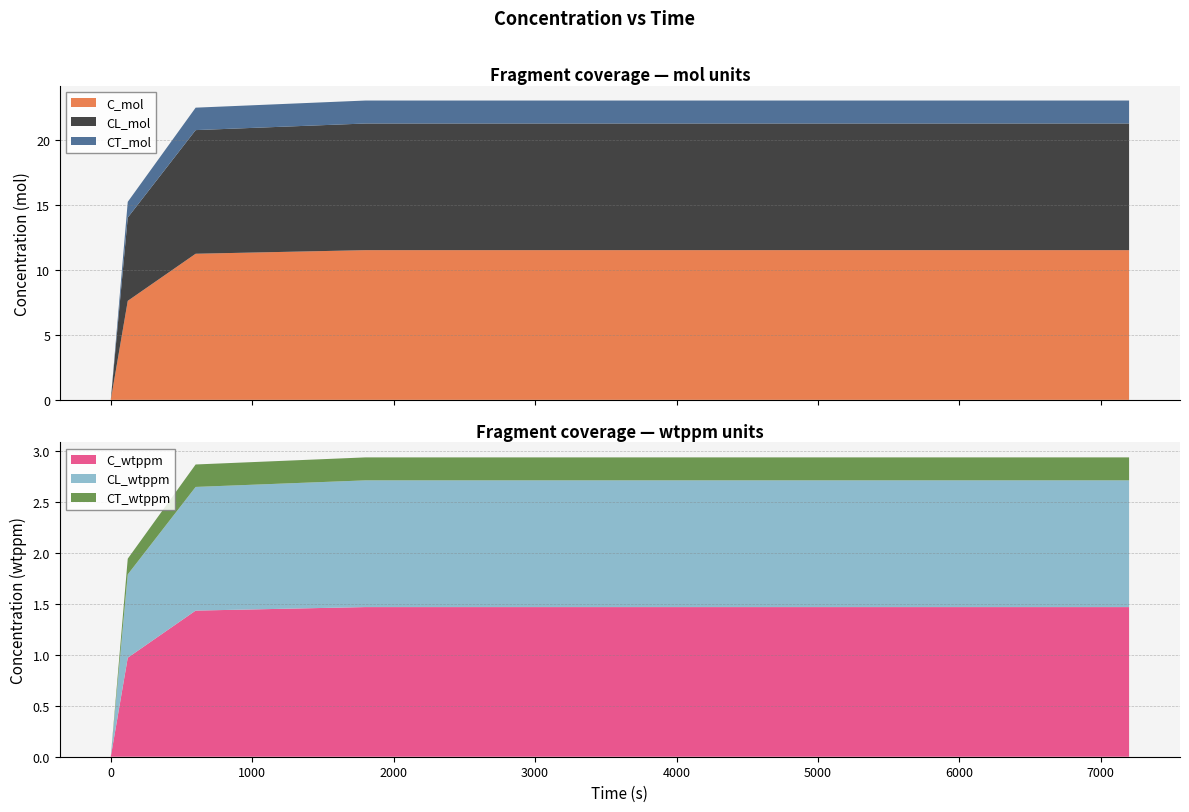

Reading left to right, transcribe all the data shown in this chart.

C_mol: 0=0.0	120=7.6	600=11.3	1800=11.5	7200=11.5
CL_mol: 0=0.0	120=6.4	600=9.5	1800=9.8	7200=9.8
CT_mol: 0=0.0	120=1.2	600=1.7	1800=1.8	7200=1.8
C_wtppm: 0=0.0	120=1.0	600=1.4	1800=1.5	7200=1.5
CL_wtppm: 0=0.0	120=0.8	600=1.2	1800=1.2	7200=1.2
CT_wtppm: 0=0.0	120=0.2	600=0.2	1800=0.2	7200=0.2